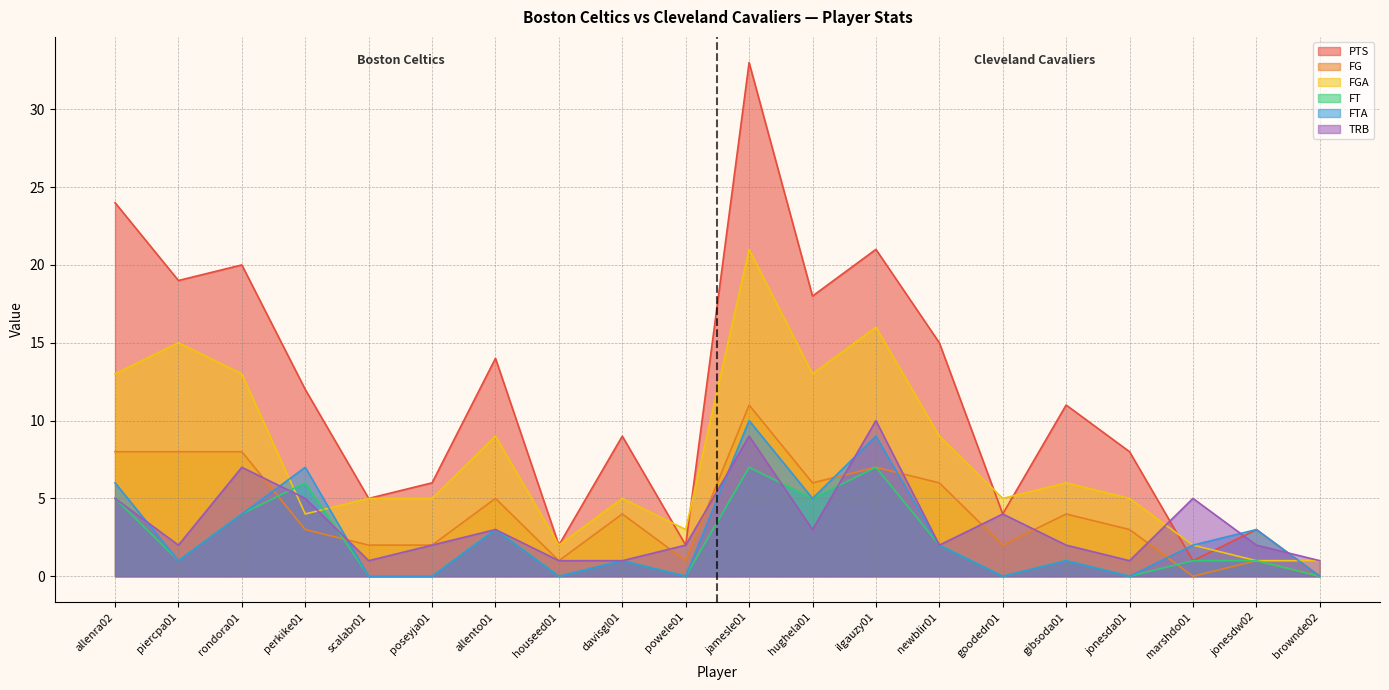

What is the difference between the TRB values at goodedr01 and piercpa01?

2